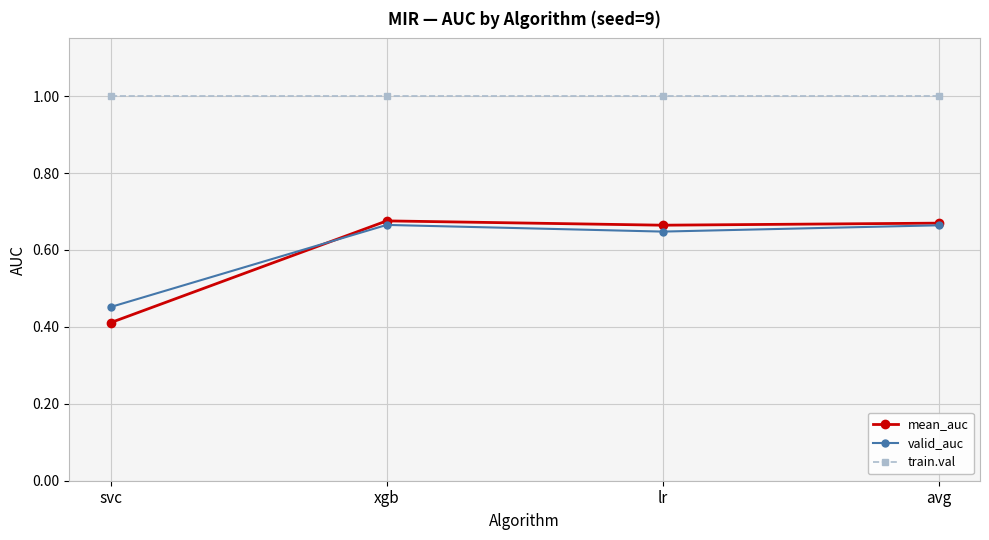

What is the difference between the highest and lowest values at xgb?

0.3